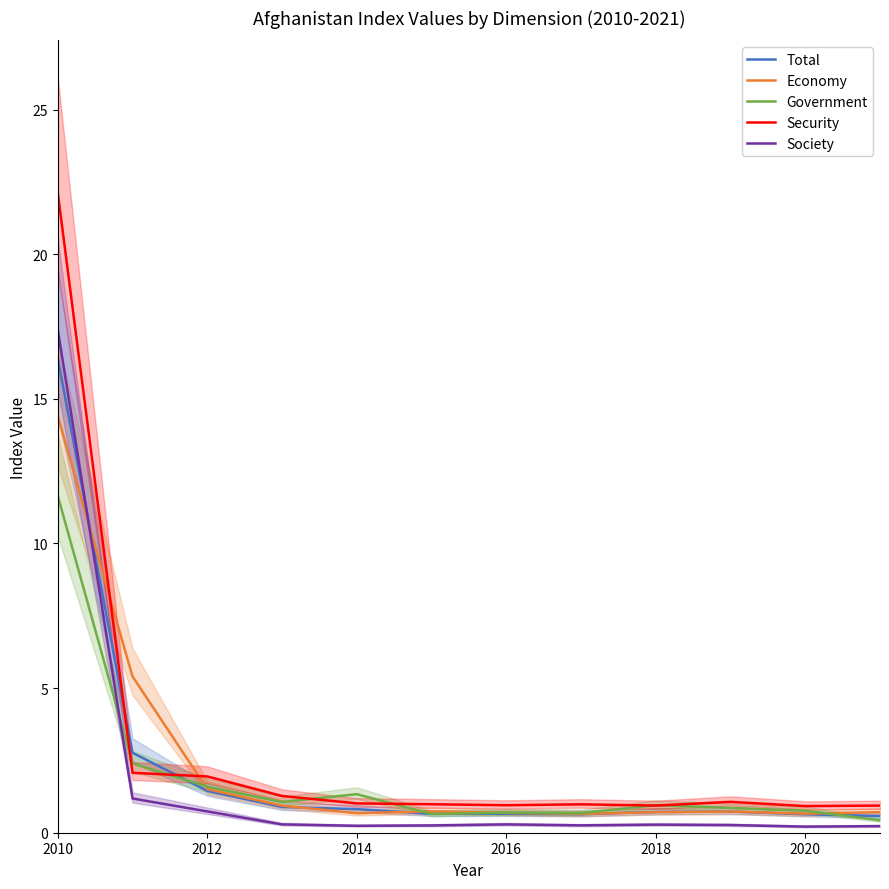

True or false: Security and Society cross at least once.

False